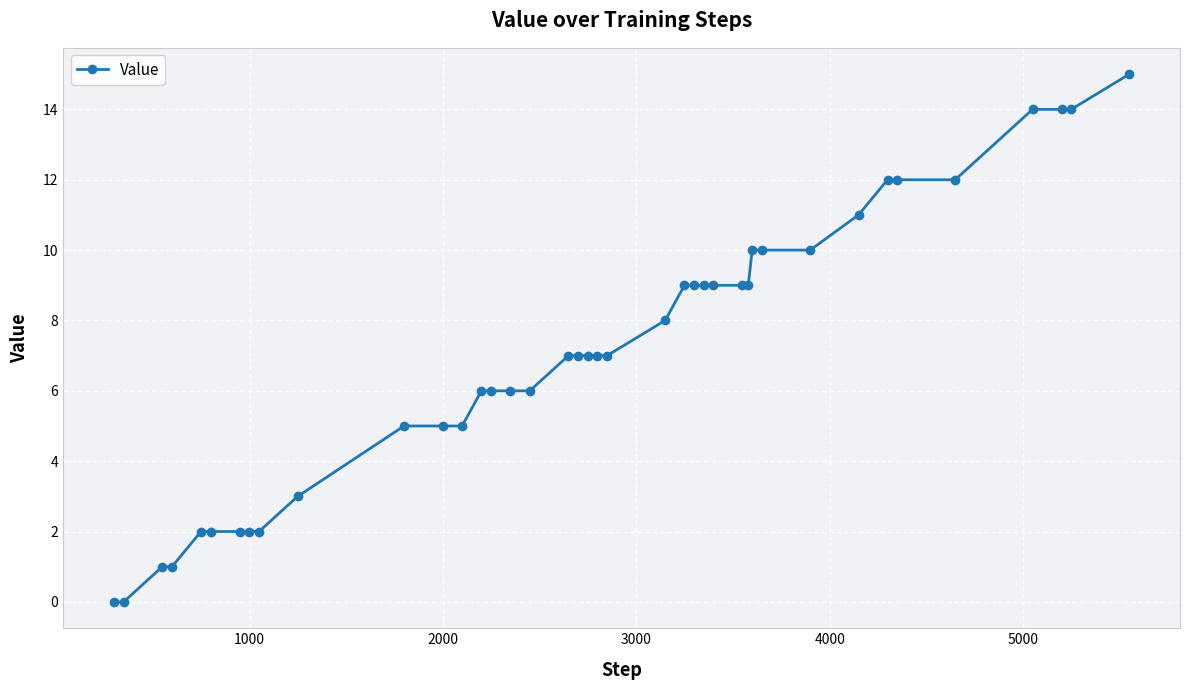

What is the greatest value displayed?

15